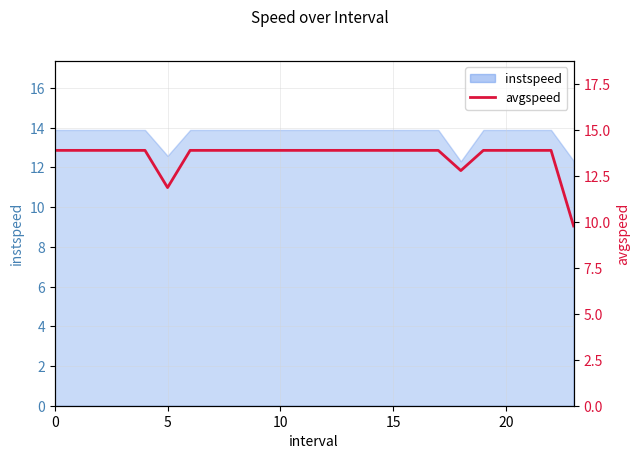

What is the value of the 8th point from the left?

13.9